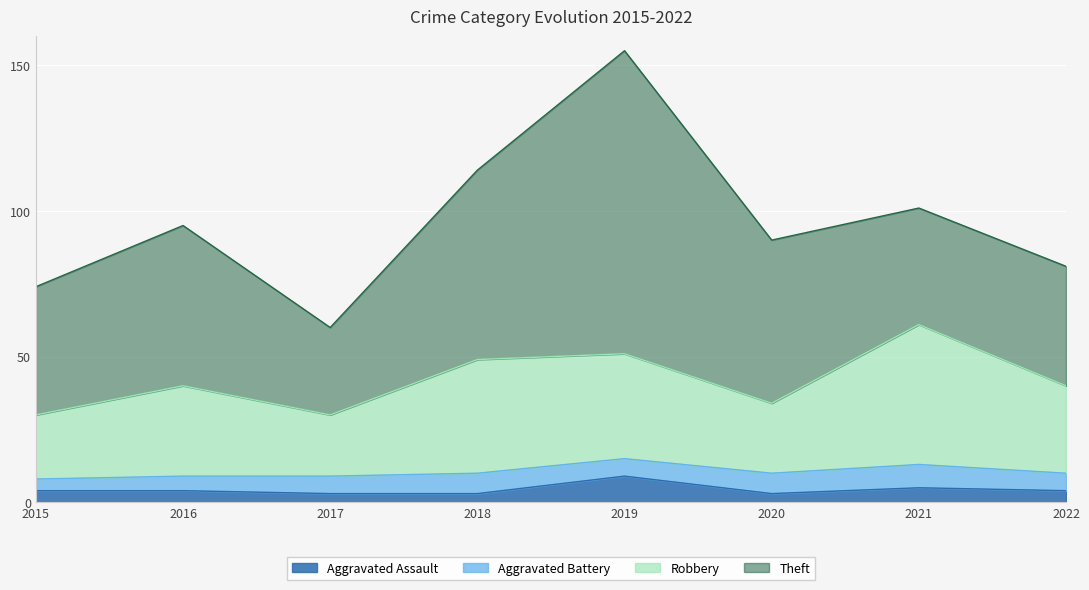

At which category is the sum across all series the highest?

2019